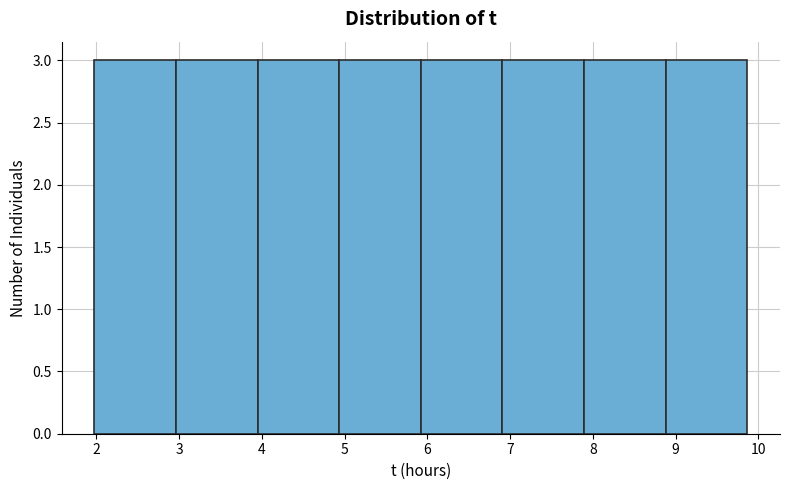

Reading left to right, transcribe this chart: for each bar, give the range it covers on the x-axis and its height. Neither the bar edges nor the heights are printed on the chart, so give them approximately, as read against the axes.

2.0 to 3.0: 3
3.0 to 3.9: 3
3.9 to 4.9: 3
4.9 to 5.9: 3
5.9 to 6.9: 3
6.9 to 7.9: 3
7.9 to 8.9: 3
8.9 to 9.9: 3